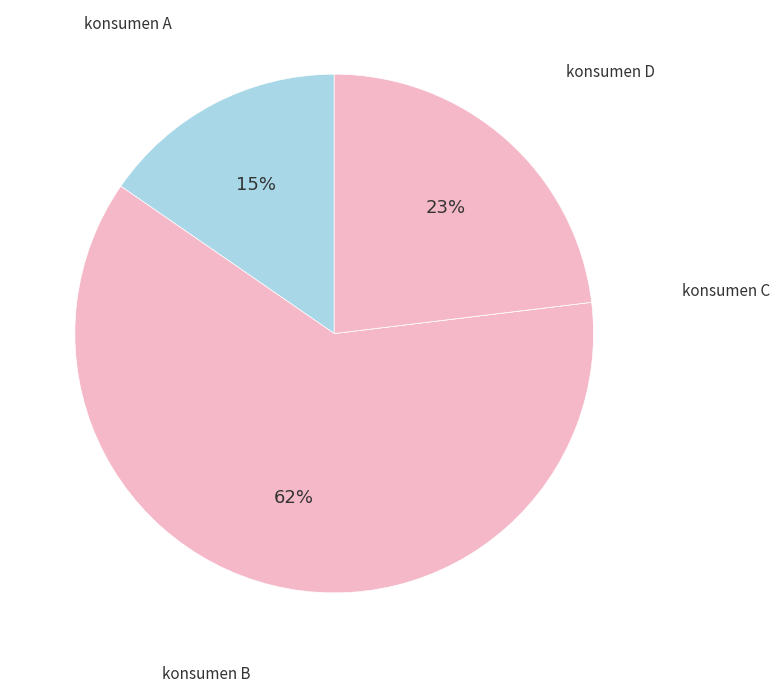

Which category has the biggest portion of the pie?

konsumen B